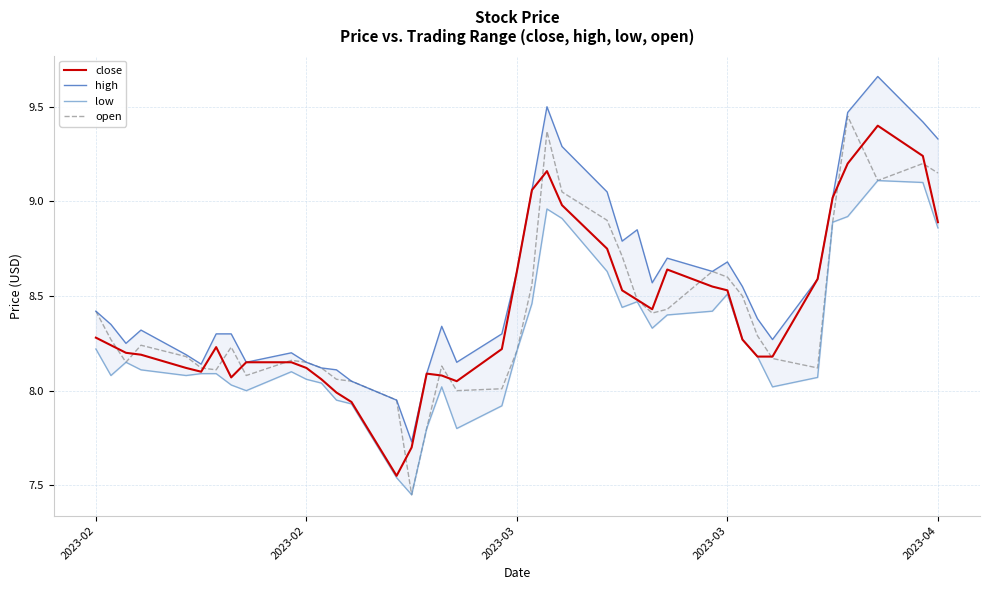

What is the average value of the close series?

8.4